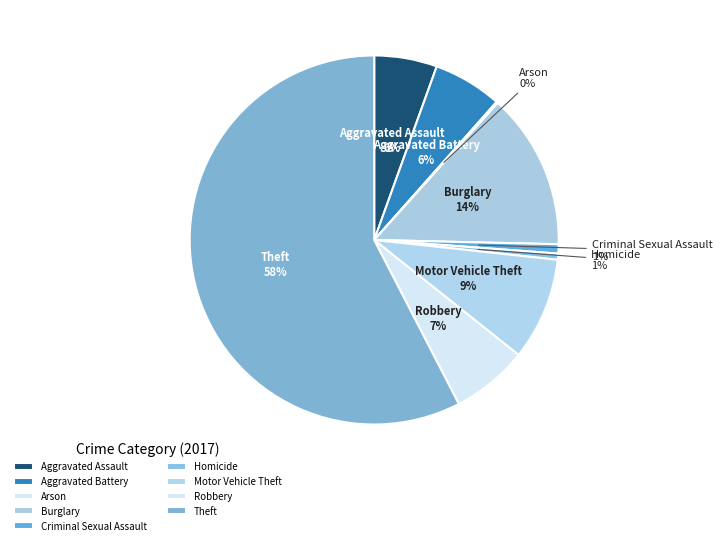

To the nearest percent, what percentage of the pie is Aggravated Battery?

6%